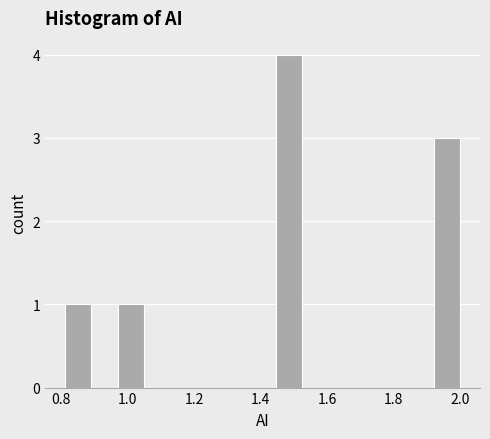

Read against the x-axis, roughly where is the centre of the tallest bar?

1.48